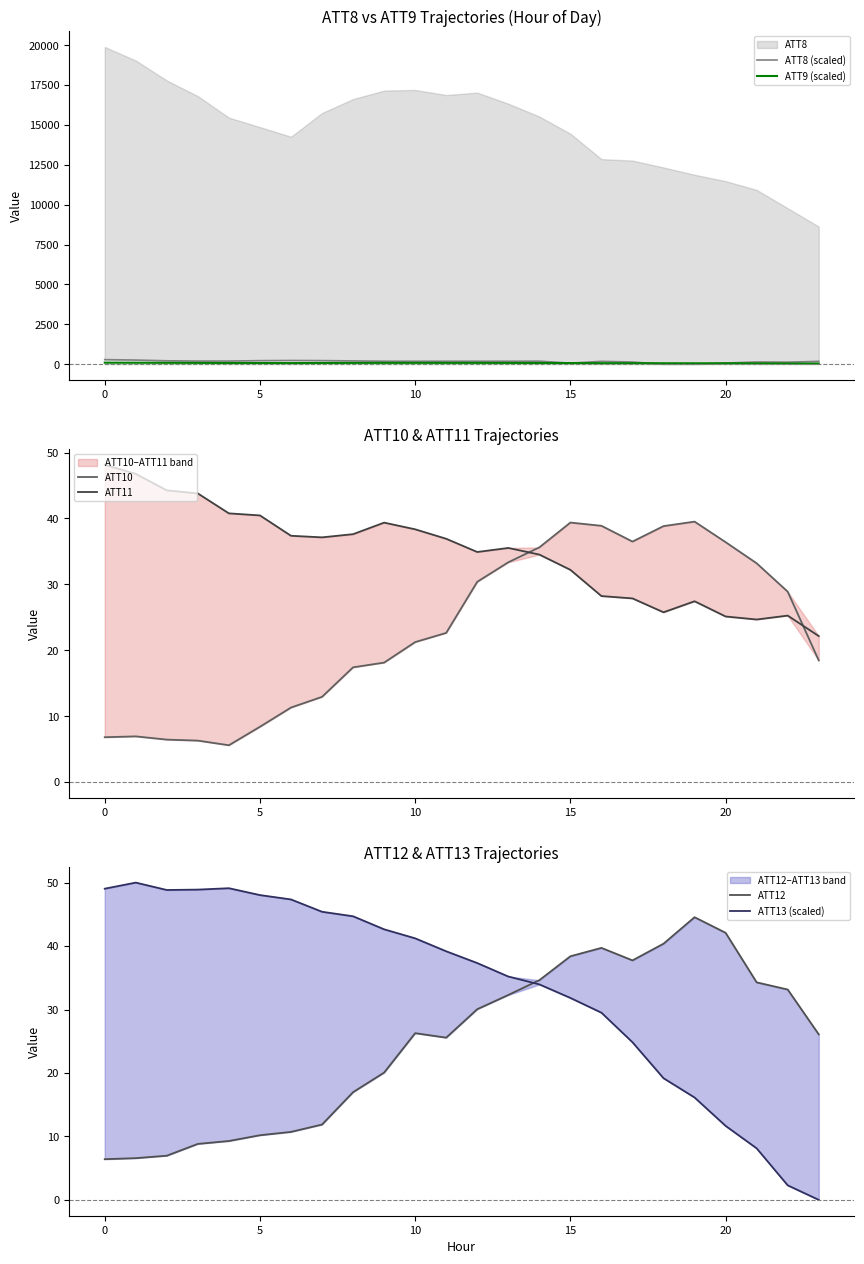

How many data points in ATT9 (scaled) are above 77?

13